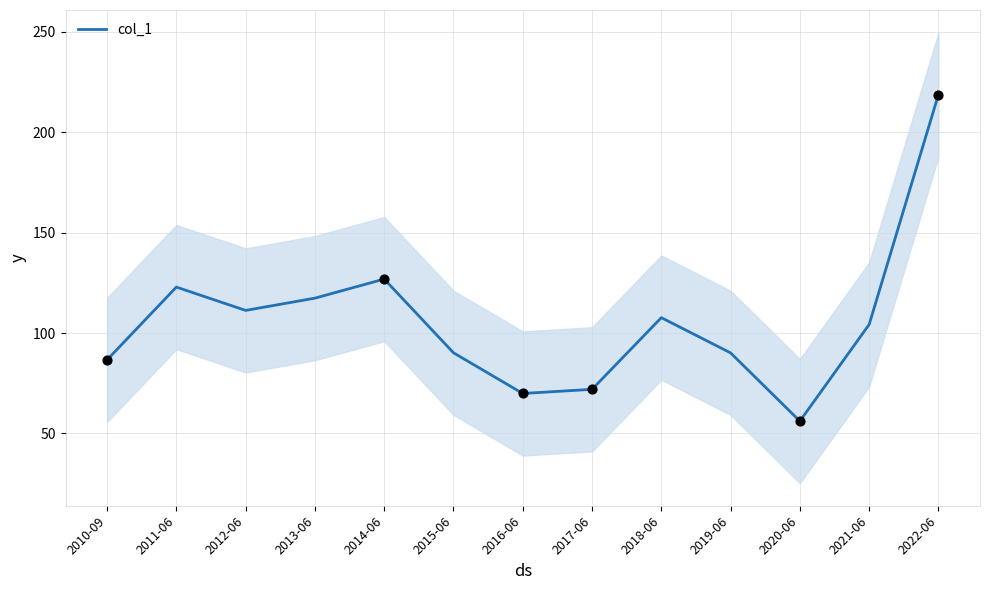

What is the change in value from 2013-06 to 2017-06?

-45.4